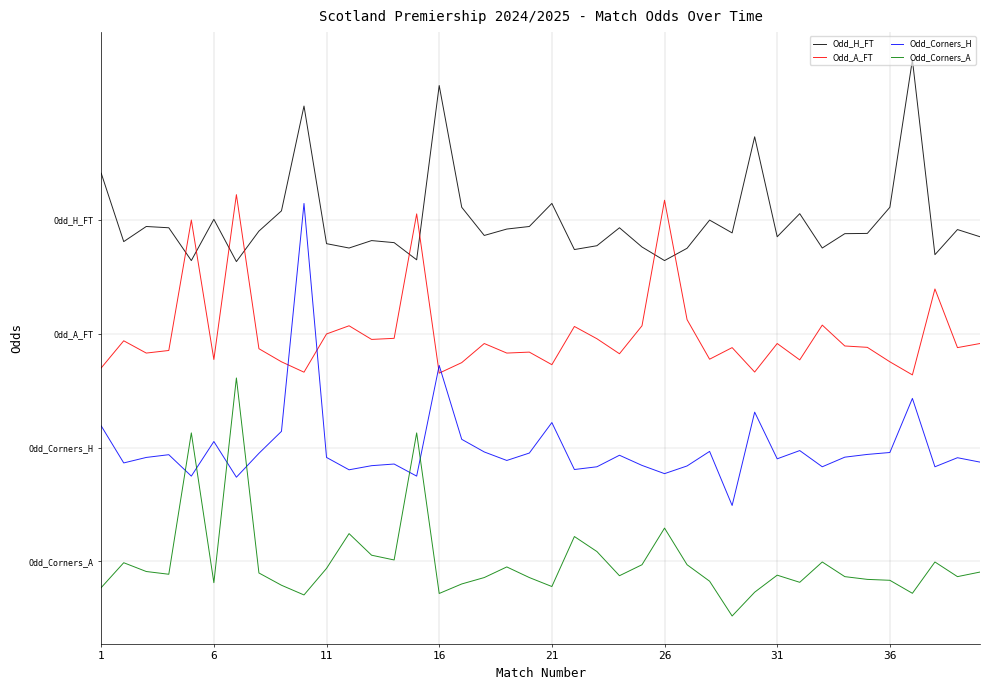

List the series in order of their overall mean, lowest first.

Odd_Corners_A, Odd_Corners_H, Odd_A_FT, Odd_H_FT